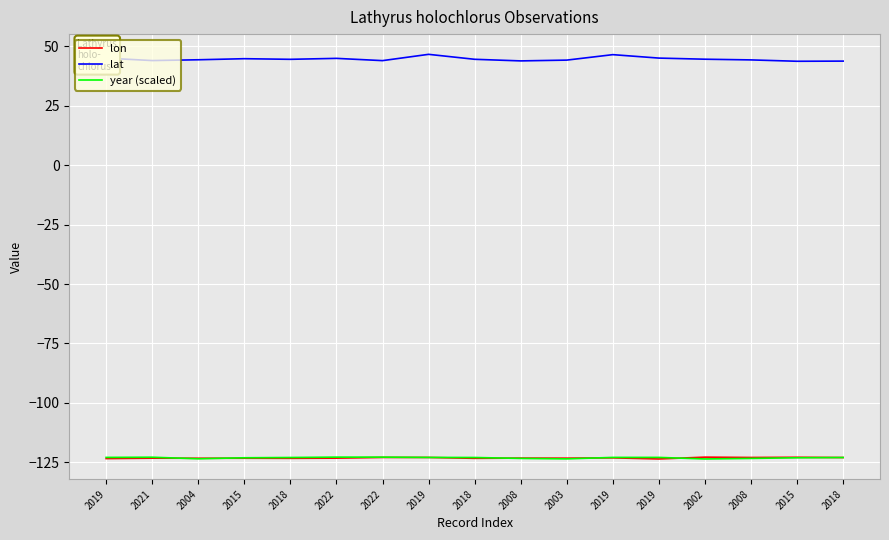

At 2022, list the series in order from largest to smallest.

lat, year (scaled), lon